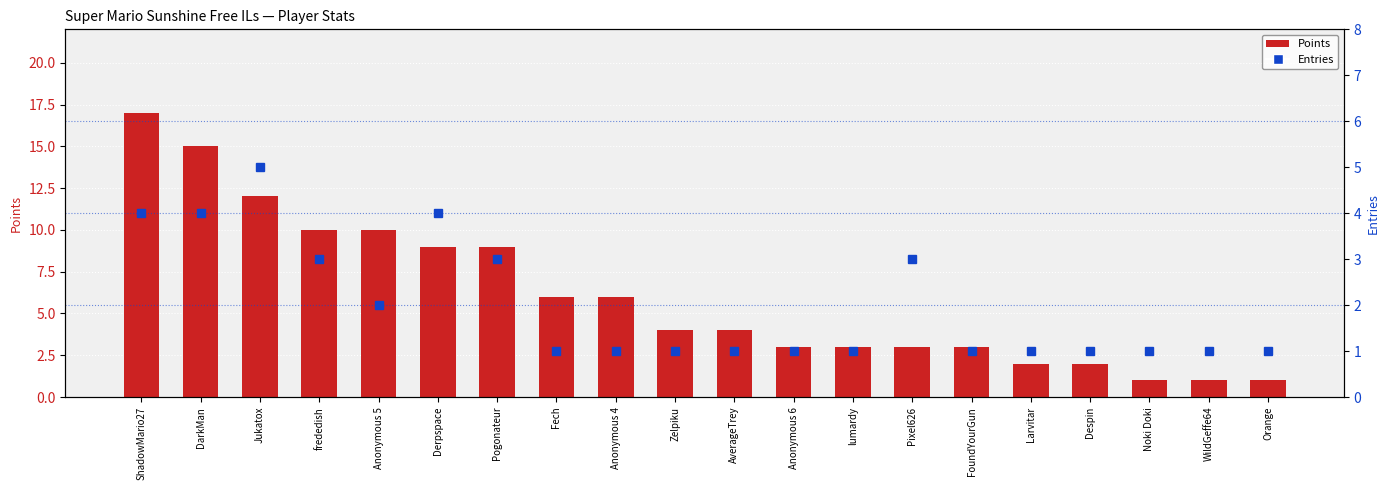

List the labels in order of Entries value, largest first.

Jukatox, ShadowMario27, DarkMan, Derpspace, frededish, Pogonateur, Pixel626, Anonymous 5, Fech, Anonymous 4, Zelpiku, AverageTrey, Anonymous 6, lumardy, FoundYourGun, Larvitar, Despin, Noki Doki, WildGeffe64, Orange